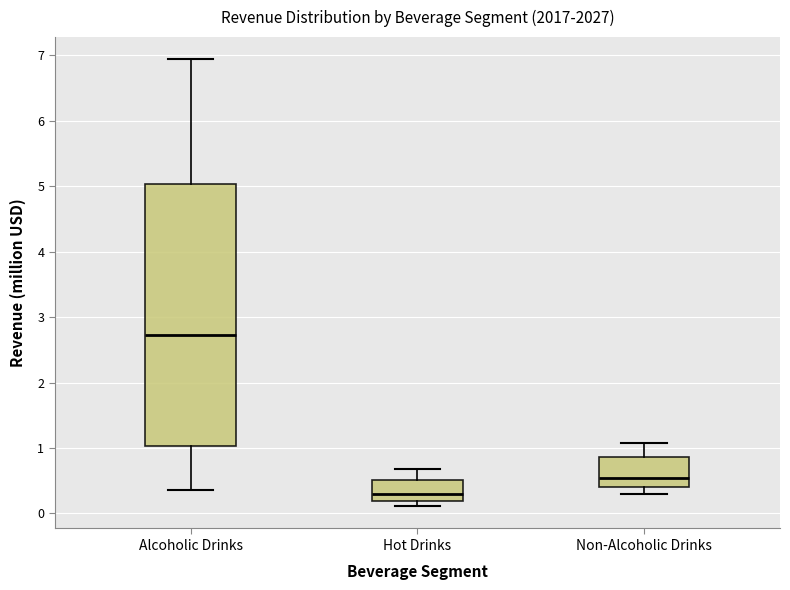

Which box is the tallest, from its lower edge to its upper edge?

Alcoholic Drinks